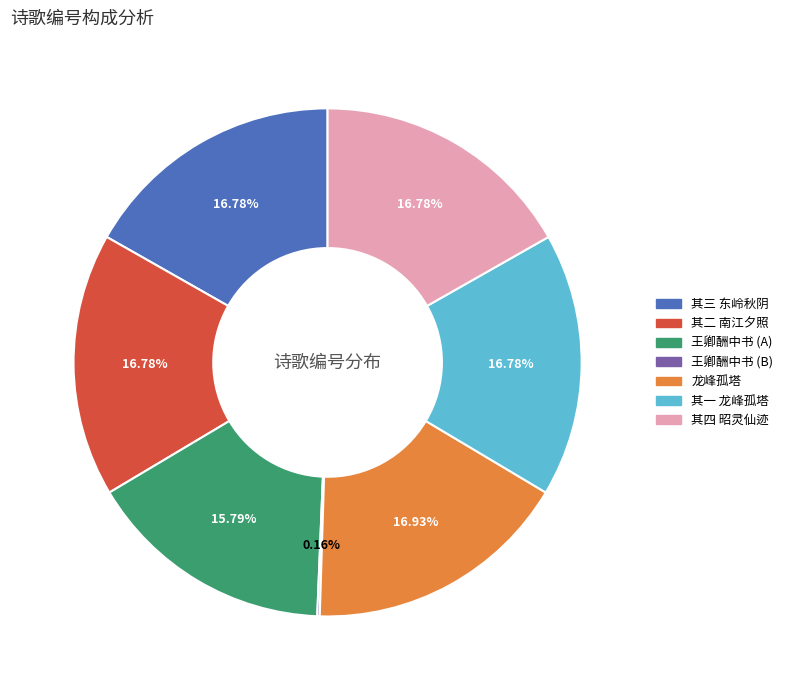

Does any single category account for the majority?

No